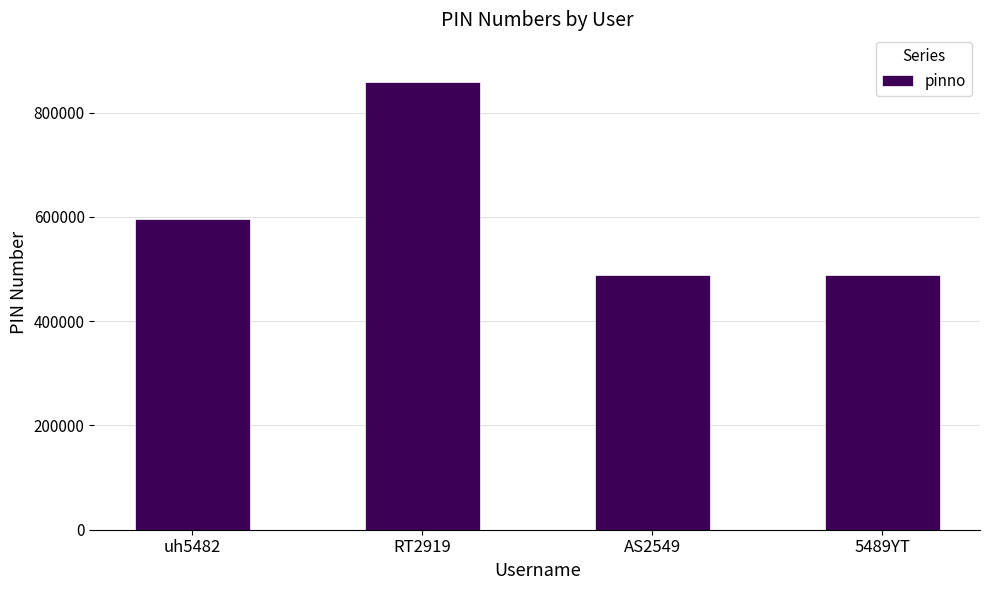

Is it true that the value at RT2919 is 857680?

True